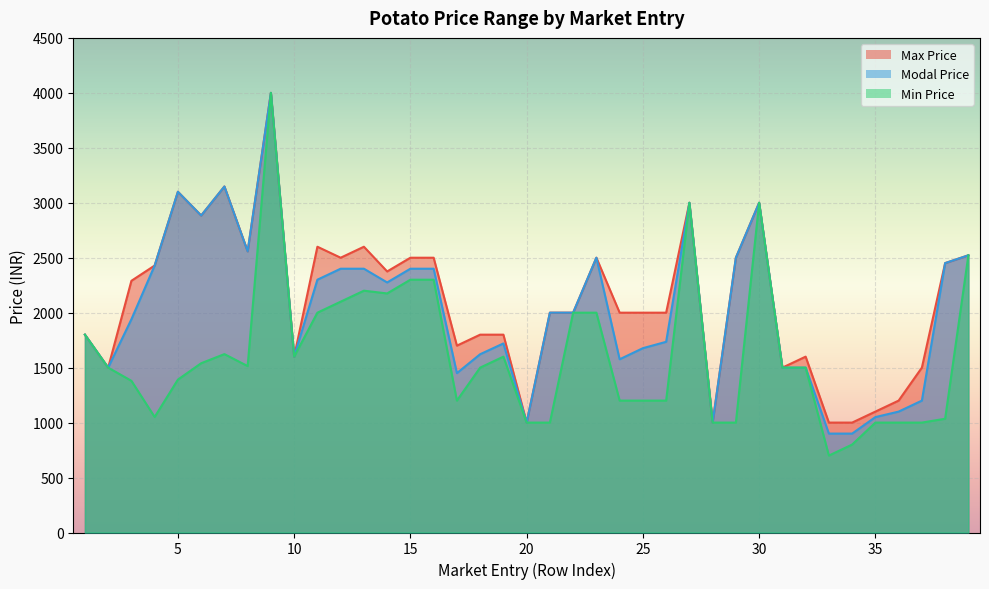

True or false: Modal Price and Min Price intersect in this chart.

False